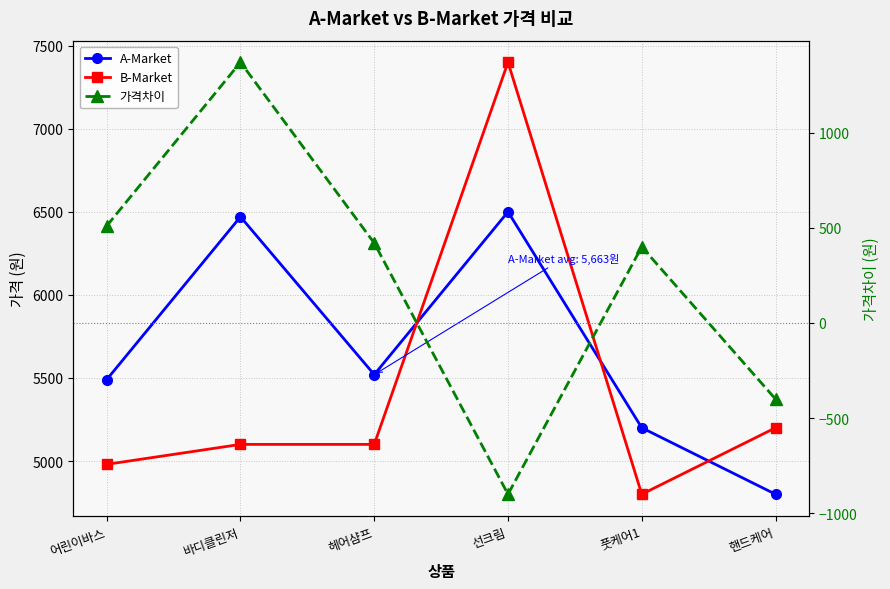

How many data points in 가격차이 are less than 420?

3